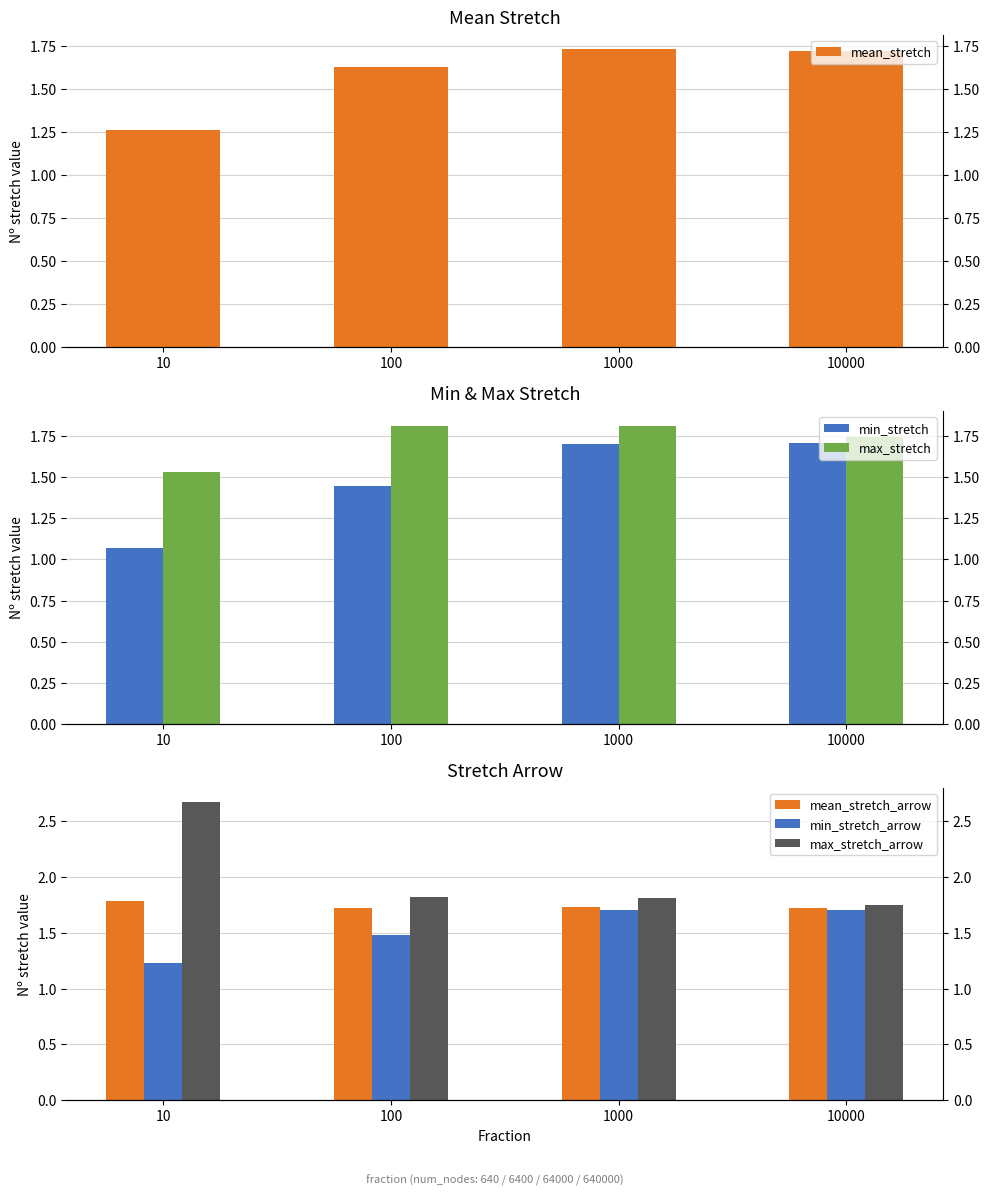

Rank the series by their maximum value, from lowest to highest.

min_stretch, min_stretch_arrow, mean_stretch, mean_stretch_arrow, max_stretch, max_stretch_arrow